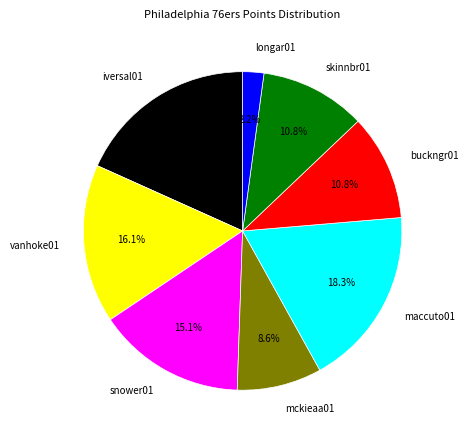

To the nearest percent, what is the combined percentage of mckieaa01 and buckngr01?

19%